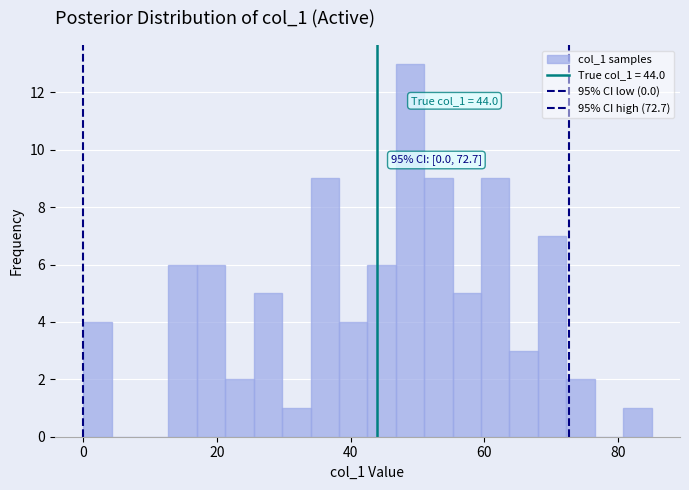

Read against the x-axis, roughly where is the centre of the tallest bar?

48